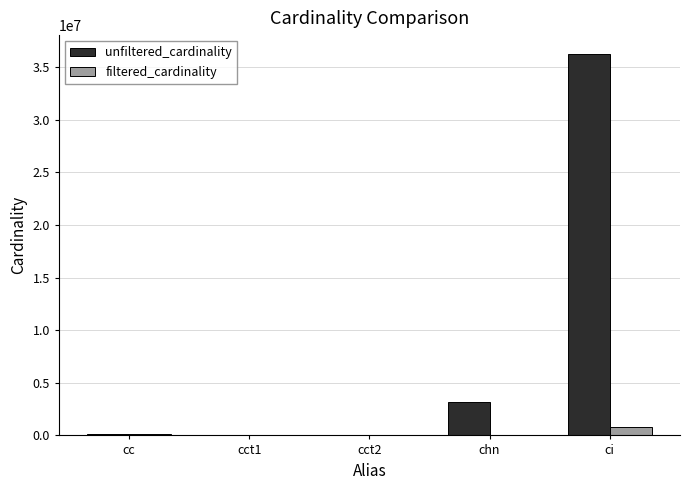

Which label corresponds to the largest value in the chart?

ci